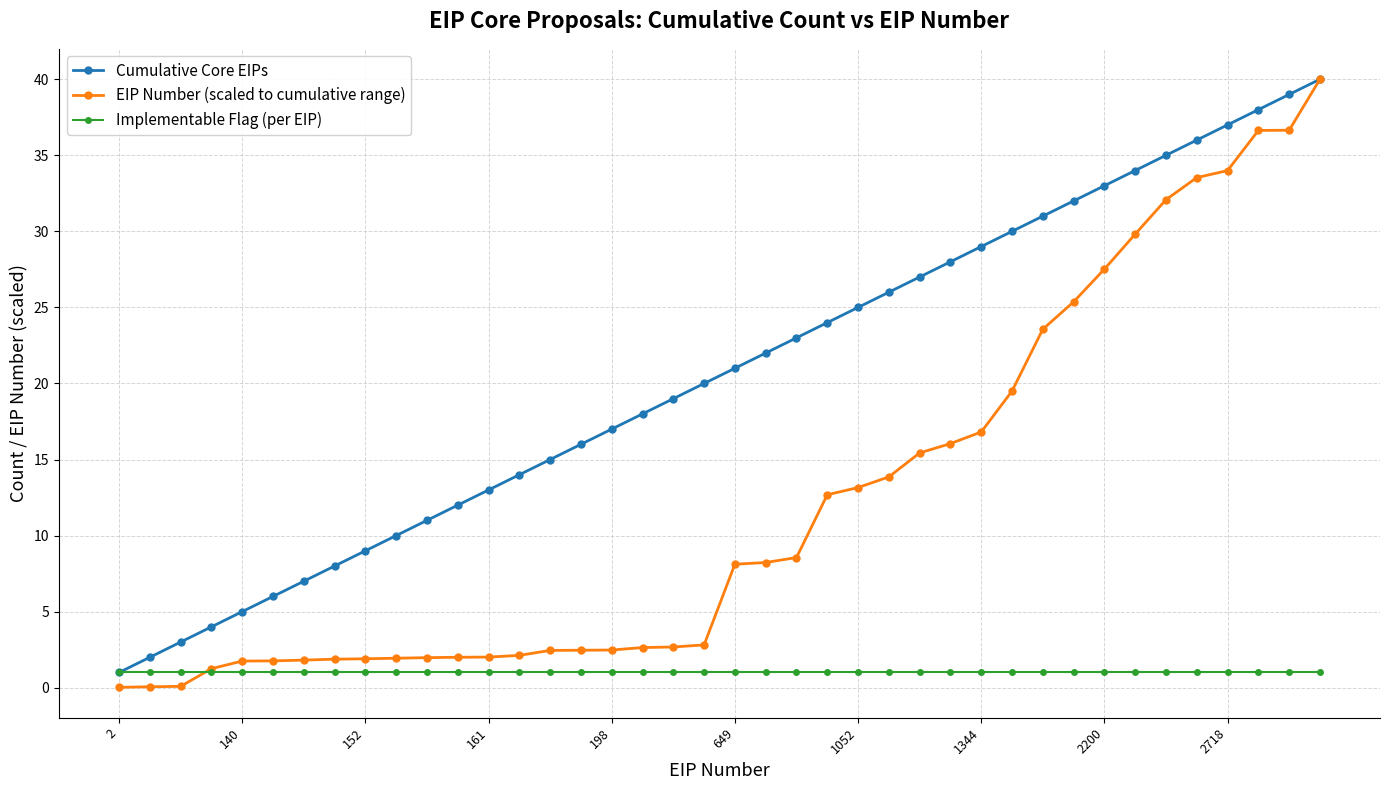

Which series has the largest range (max minus min)?

EIP Number (scaled to cumulative range)